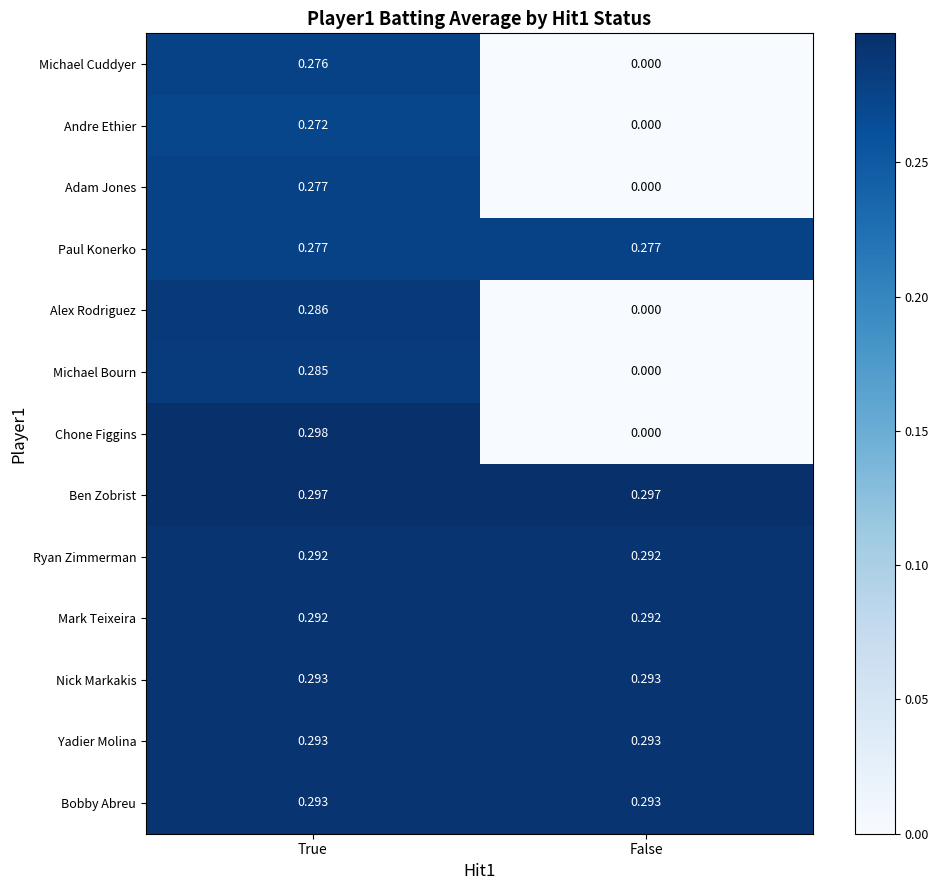

Which series has the widest spread of values?

Chone Figgins